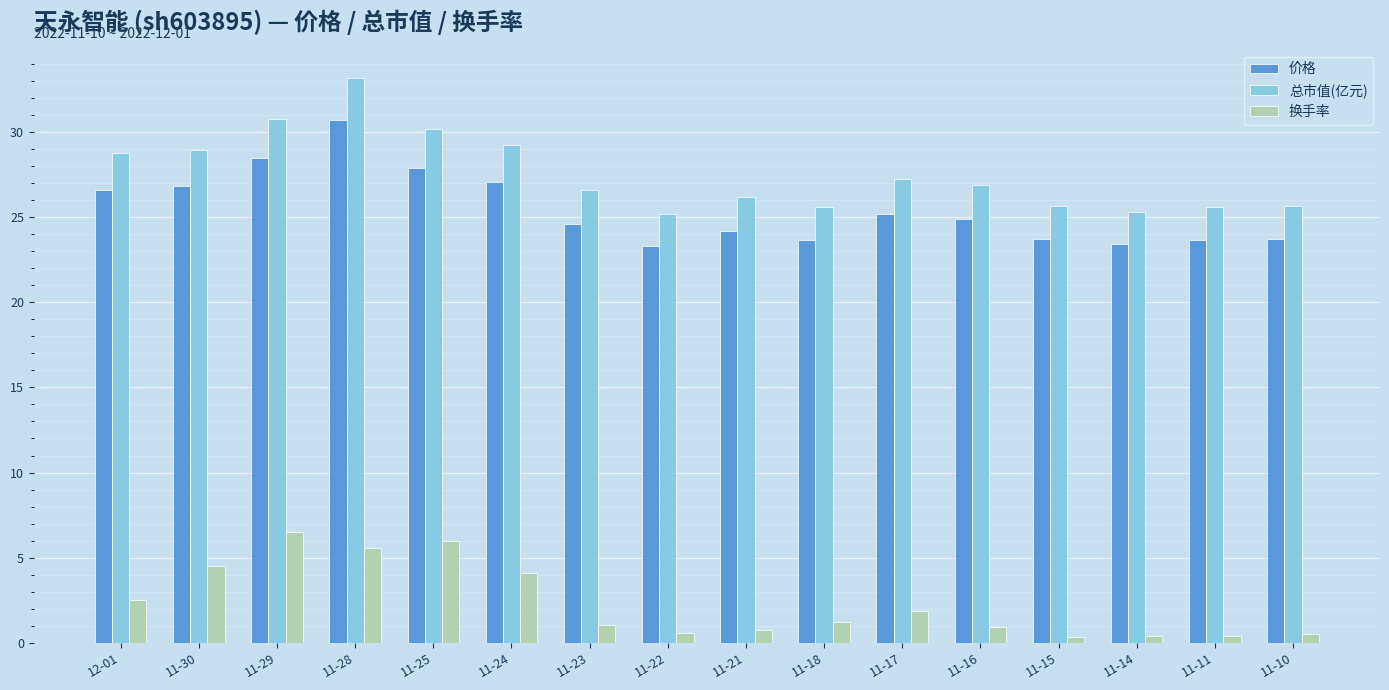

What is the difference between the maximum and second lowest values in the 价格 series?

7.3